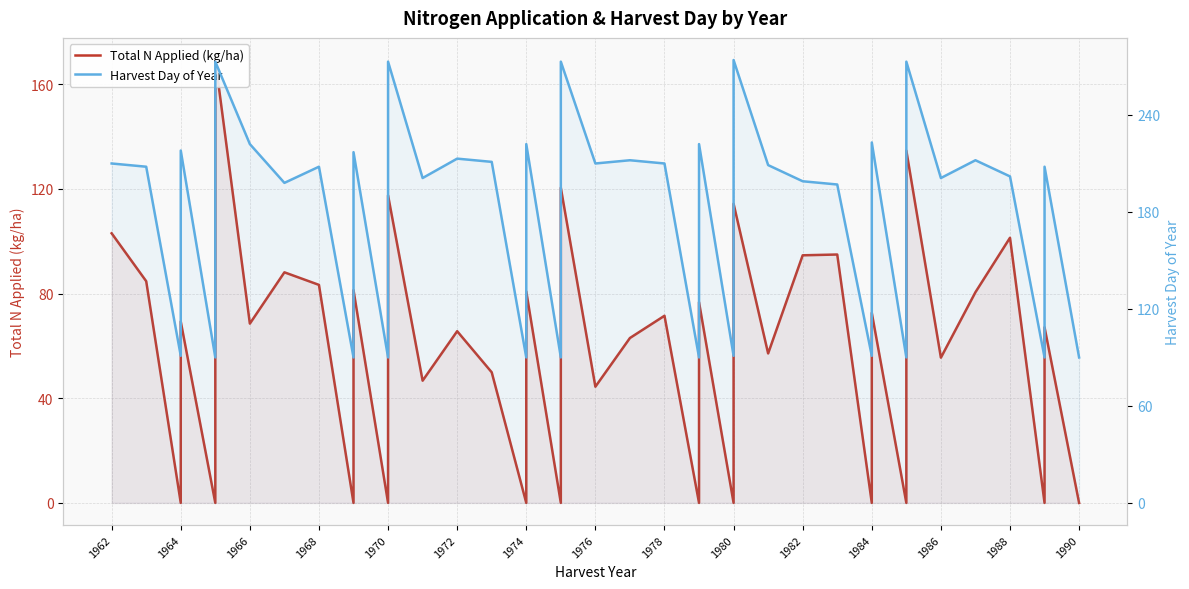

Rank the series by their average value, from highest to lowest.

Harvest Day of Year, Total N Applied (kg/ha)